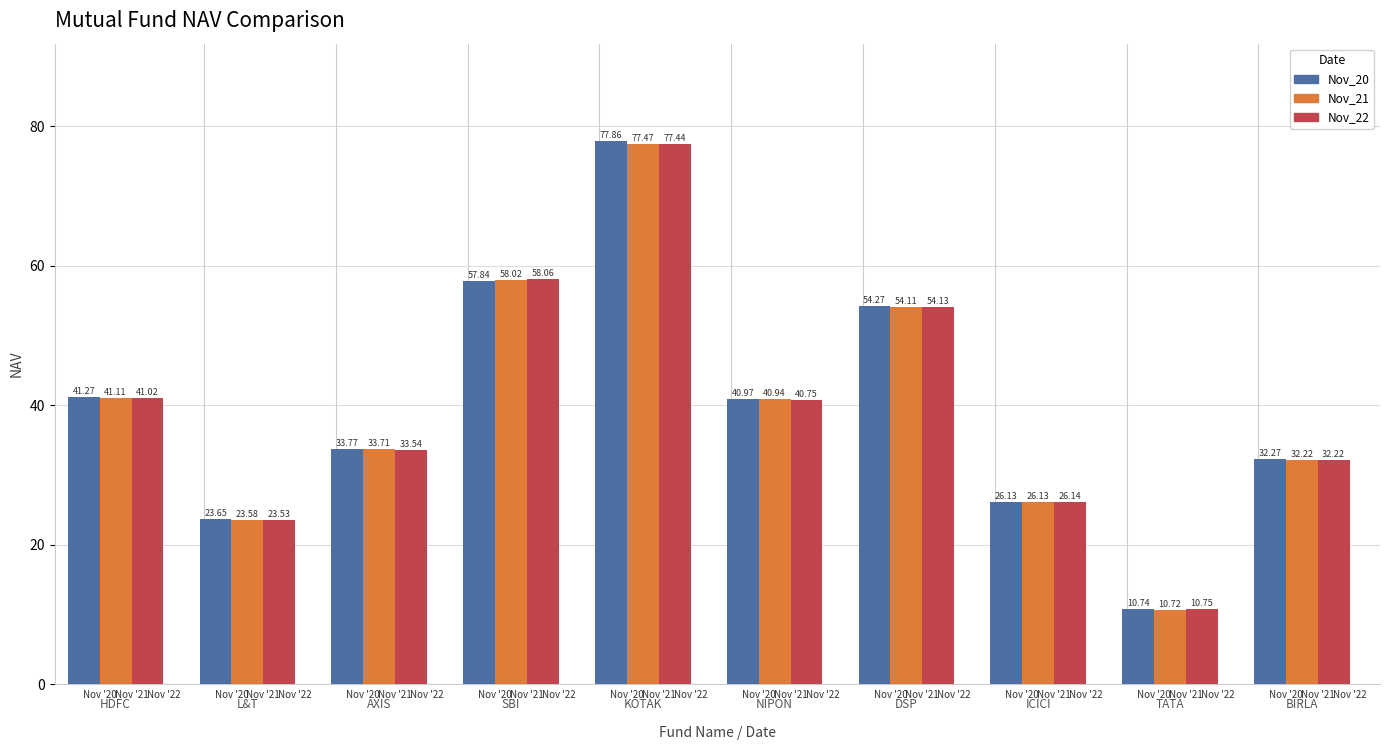

List the series in order of their overall mean, lowest first.

Nov_22, Nov_21, Nov_20